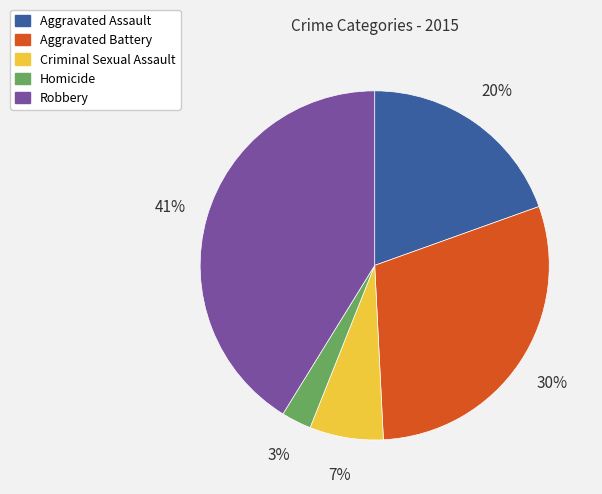

To the nearest percent, what is the difference between the largest and smallest slice percentages?

38%